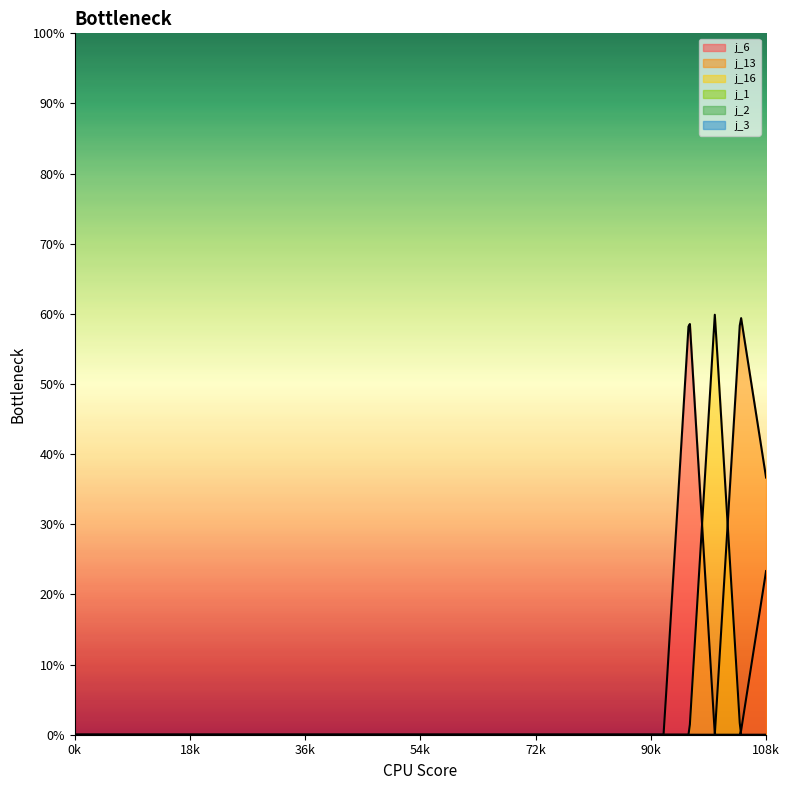

Reading left to right, extract all data points from this chart.

j_6: i_0=0.0	i_1=0.0	i_2=0.0	i_3=0.0	i_4=0.0	i_5=0.0	i_6=0.0	i_7=0.0	i_8=0.0	i_9=0.0	i_10=0.0	i_11=0.0	i_12=0.0	i_13=0.0	i_14=0.0	i_15=0.0	i_16=0.0	i_17=0.0	i_18=0.0	i_19=0.0	i_20=0.0	i_21=0.0	i_22=0.0	i_23=0.0	i_24=0.6	i_25=0.0	i_26=0.0	i_27=0.2
j_13: i_0=0.0	i_1=0.0	i_2=0.0	i_3=0.0	i_4=0.0	i_5=0.0	i_6=0.0	i_7=0.0	i_8=0.0	i_9=0.0	i_10=0.0	i_11=0.0	i_12=0.0	i_13=0.0	i_14=0.0	i_15=0.0	i_16=0.0	i_17=0.0	i_18=0.0	i_19=0.0	i_20=0.0	i_21=0.0	i_22=0.0	i_23=0.0	i_24=0.0	i_25=0.0	i_26=0.6	i_27=0.4
j_16: i_0=0.0	i_1=0.0	i_2=0.0	i_3=0.0	i_4=0.0	i_5=0.0	i_6=0.0	i_7=0.0	i_8=0.0	i_9=0.0	i_10=0.0	i_11=0.0	i_12=0.0	i_13=0.0	i_14=0.0	i_15=0.0	i_16=0.0	i_17=0.0	i_18=0.0	i_19=0.0	i_20=0.0	i_21=0.0	i_22=0.0	i_23=0.0	i_24=0.0	i_25=0.6	i_26=0.0	i_27=0.0
j_1: i_0=0.0	i_1=0.0	i_2=0.0	i_3=0.0	i_4=0.0	i_5=0.0	i_6=0.0	i_7=0.0	i_8=0.0	i_9=0.0	i_10=0.0	i_11=0.0	i_12=0.0	i_13=0.0	i_14=0.0	i_15=0.0	i_16=0.0	i_17=0.0	i_18=0.0	i_19=0.0	i_20=0.0	i_21=0.0	i_22=0.0	i_23=0.0	i_24=0.0	i_25=0.0	i_26=0.0	i_27=0.0
j_2: i_0=0.0	i_1=0.0	i_2=0.0	i_3=0.0	i_4=0.0	i_5=0.0	i_6=0.0	i_7=0.0	i_8=0.0	i_9=0.0	i_10=0.0	i_11=0.0	i_12=0.0	i_13=0.0	i_14=0.0	i_15=0.0	i_16=0.0	i_17=0.0	i_18=0.0	i_19=0.0	i_20=0.0	i_21=0.0	i_22=0.0	i_23=0.0	i_24=0.0	i_25=0.0	i_26=0.0	i_27=0.0
j_3: i_0=0.0	i_1=0.0	i_2=0.0	i_3=0.0	i_4=0.0	i_5=0.0	i_6=0.0	i_7=0.0	i_8=0.0	i_9=0.0	i_10=0.0	i_11=0.0	i_12=0.0	i_13=0.0	i_14=0.0	i_15=0.0	i_16=0.0	i_17=0.0	i_18=0.0	i_19=0.0	i_20=0.0	i_21=0.0	i_22=0.0	i_23=0.0	i_24=0.0	i_25=0.0	i_26=0.0	i_27=0.0